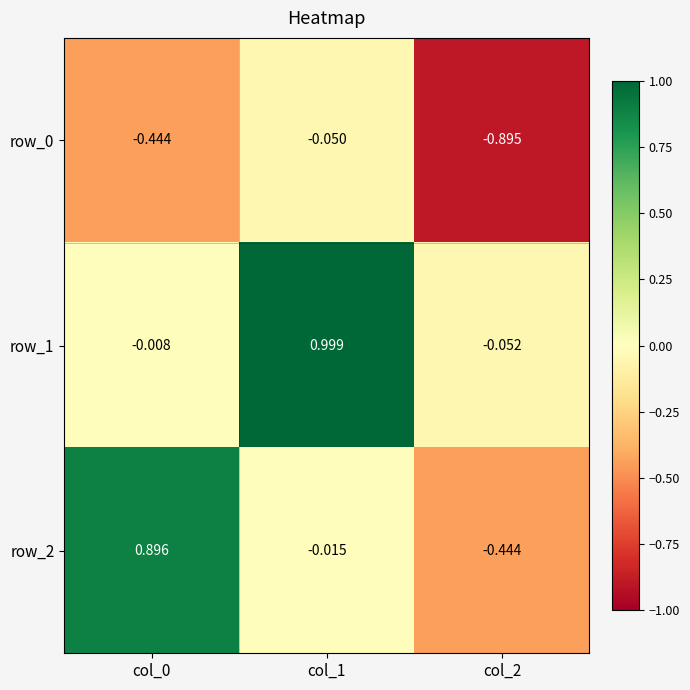

Which category has the lowest value in the row_0 series?

col_2